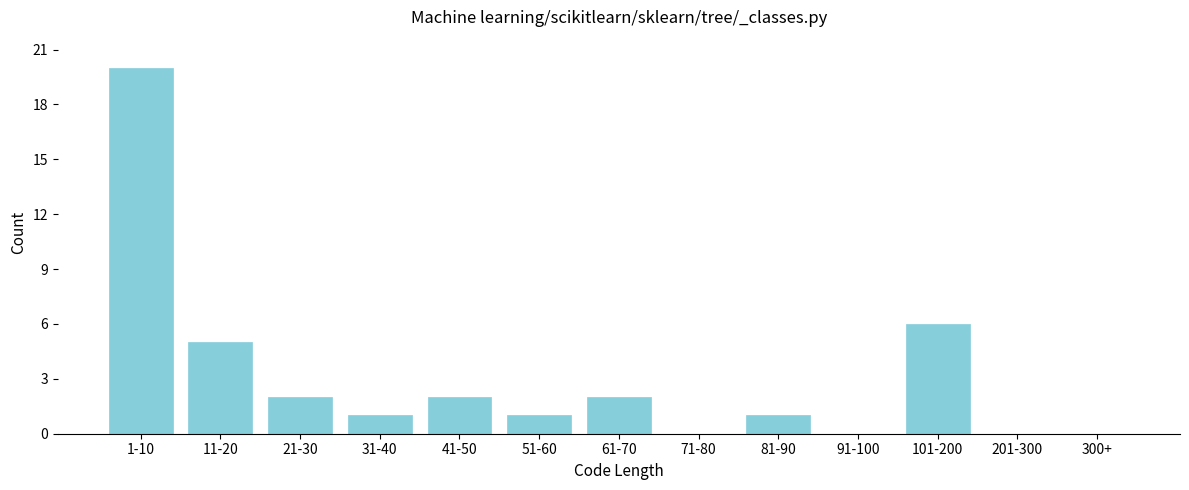

Reading left to right, what are all the values shown in this chart?

1-10=20	11-20=5	21-30=2	31-40=1	41-50=2	51-60=1	61-70=2	71-80=0	81-90=1	91-100=0	101-200=6	201-300=0	300+=0